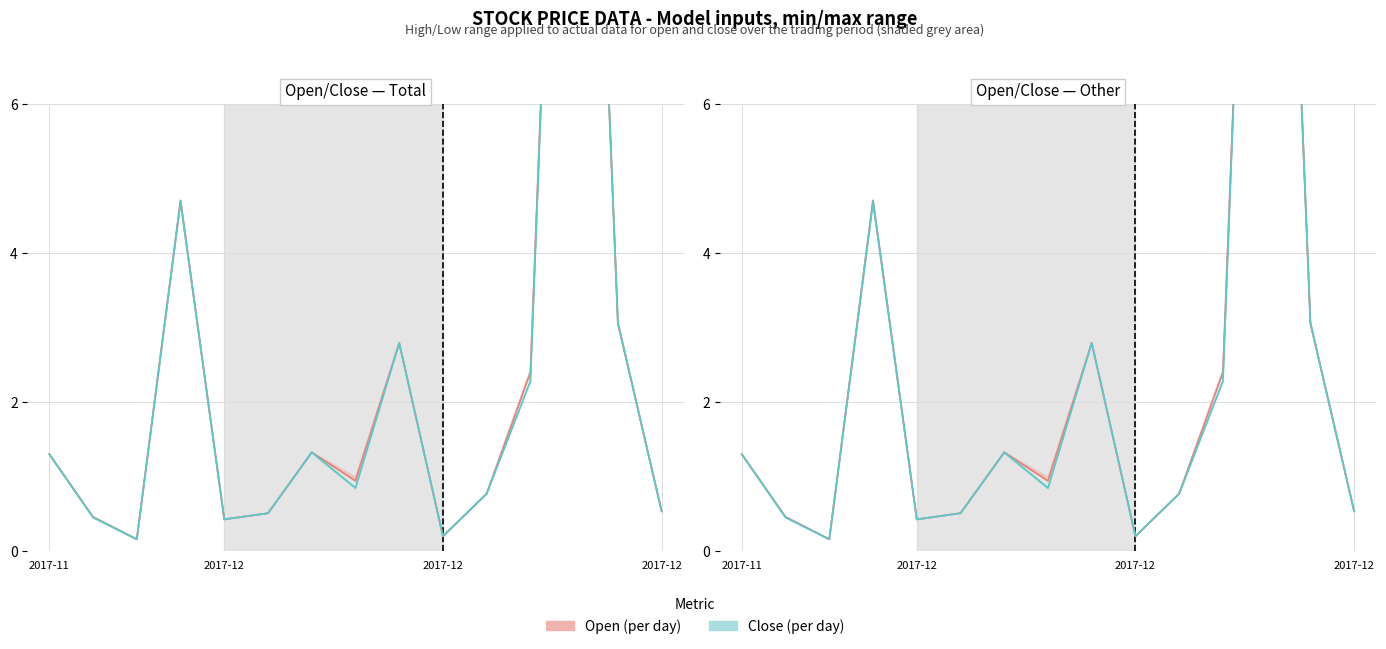

Is this an area chart (filled region under the line)?

No